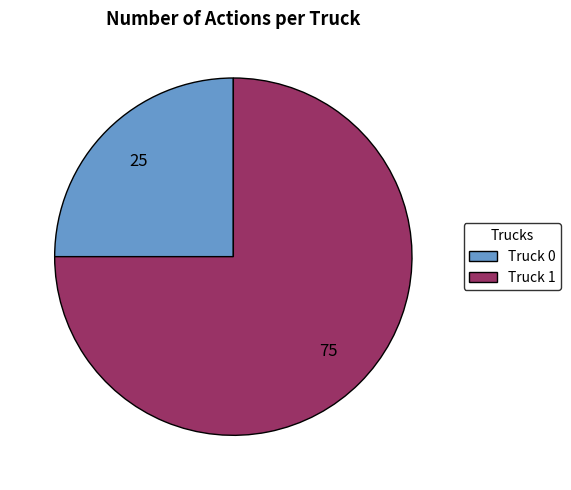

Do Truck 0 and Truck 1 together represent more than half of the pie?

Yes